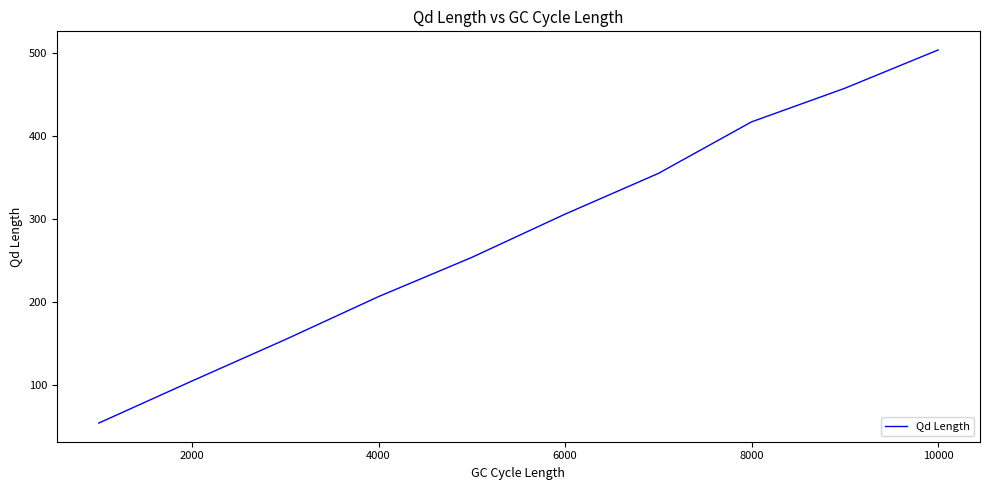

Reading right to left, what are all the values shown in this chart?

503.6	457.4	416.9	354.7	305.6	253.4	206.1	154.3	104.3	53.5